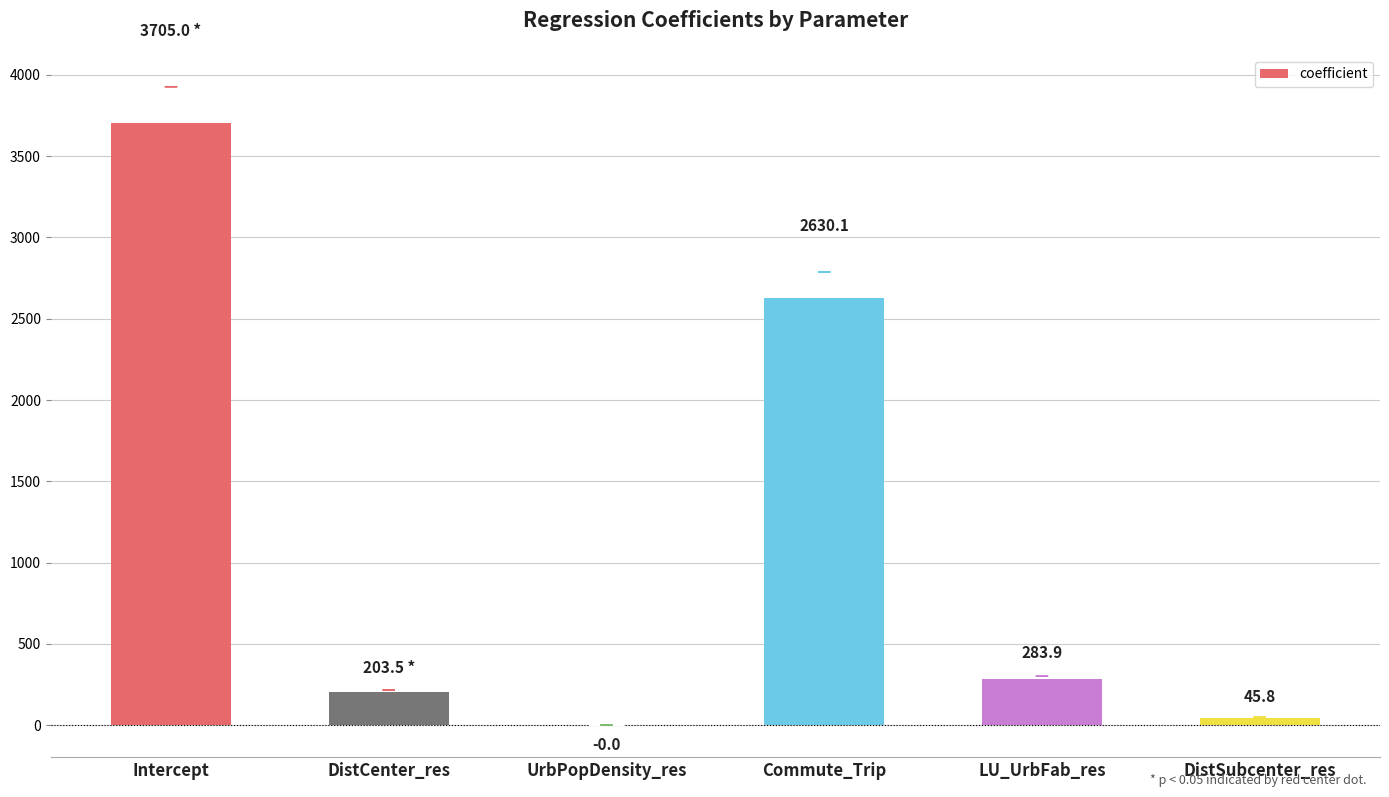

What is the sum of the values at UrbPopDensity_res and DistSubcenter_res?

45.8